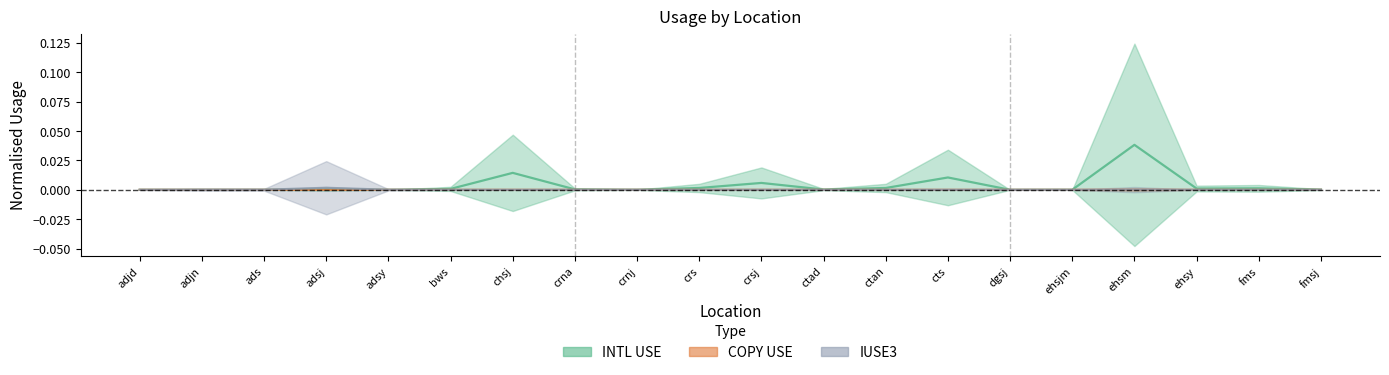

In INTL USE, how many points are lower than both neighbors (excluding endpoints)?

5